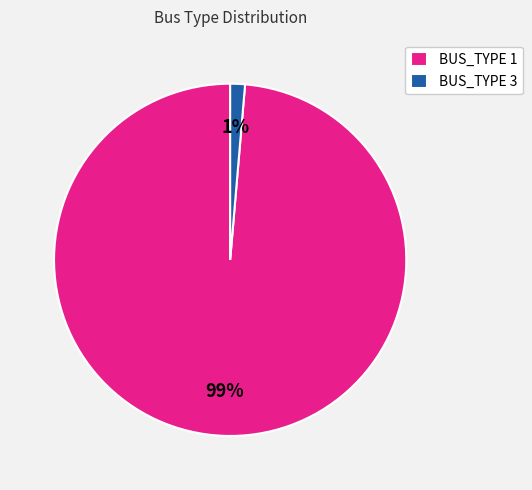

To the nearest percent, what is the combined percentage of BUS_TYPE 1 and BUS_TYPE 3?

100%